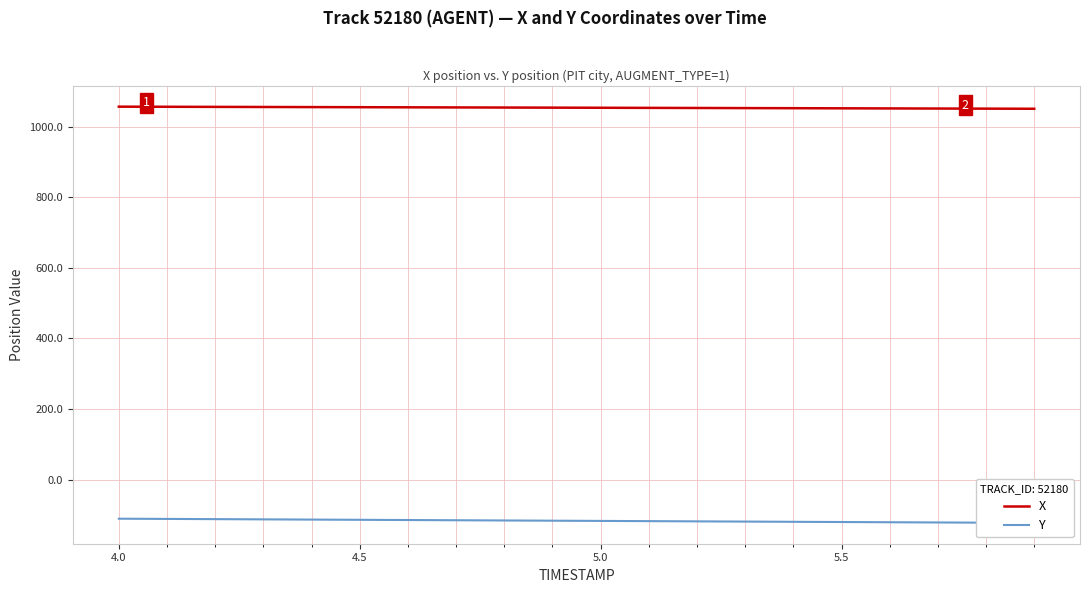

How many data points in Y are above -116?

9